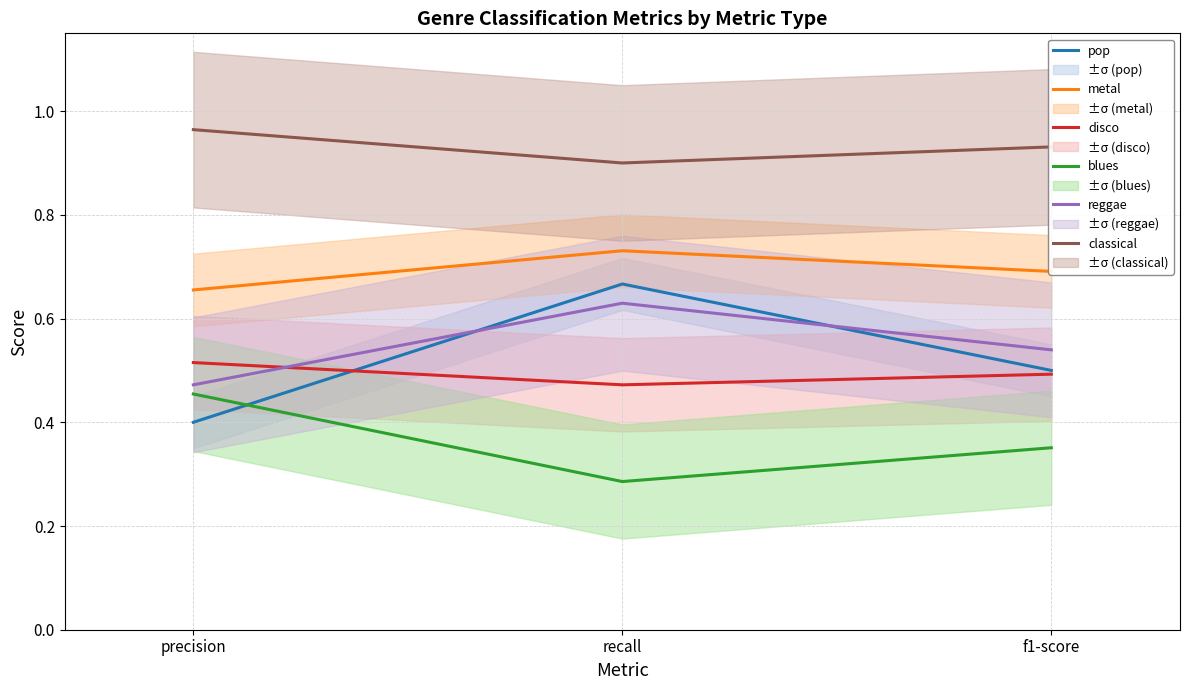

What position from the right is recall?

2